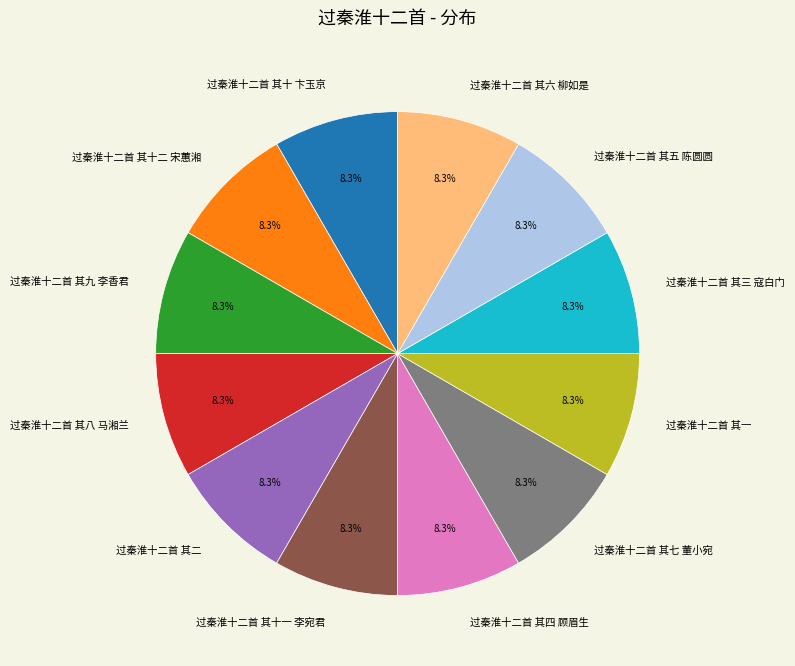

Is the sum of 过秦淮十二首 其三 寇白门 and 过秦淮十二首 其七 董小宛 greater than half?

No